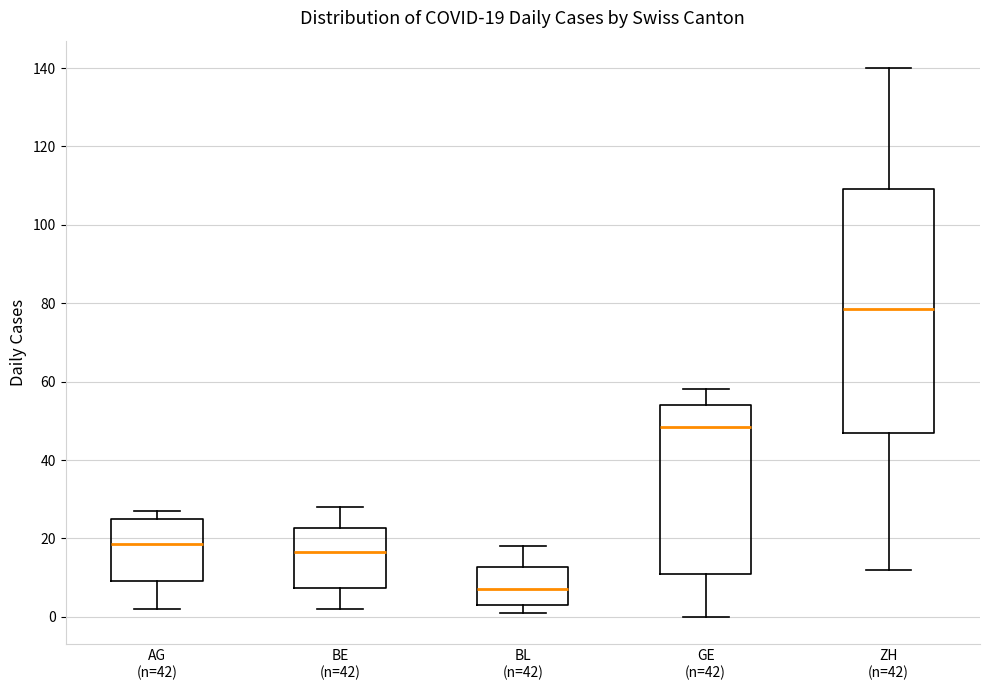

Which box has the highest median line?

ZH (n=42)